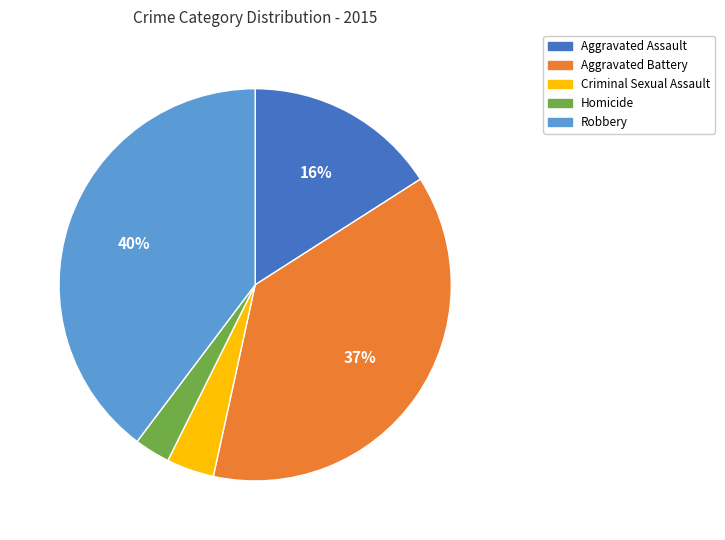

What is the smallest slice in the pie chart?

Homicide